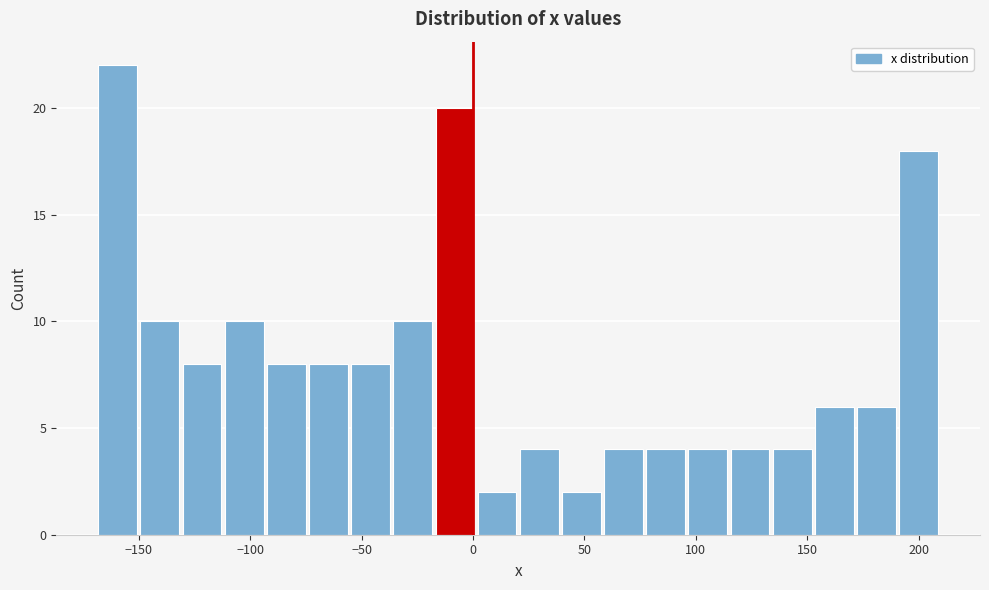

Read against the x-axis, roughly where is the centre of the tallest bar?

-160